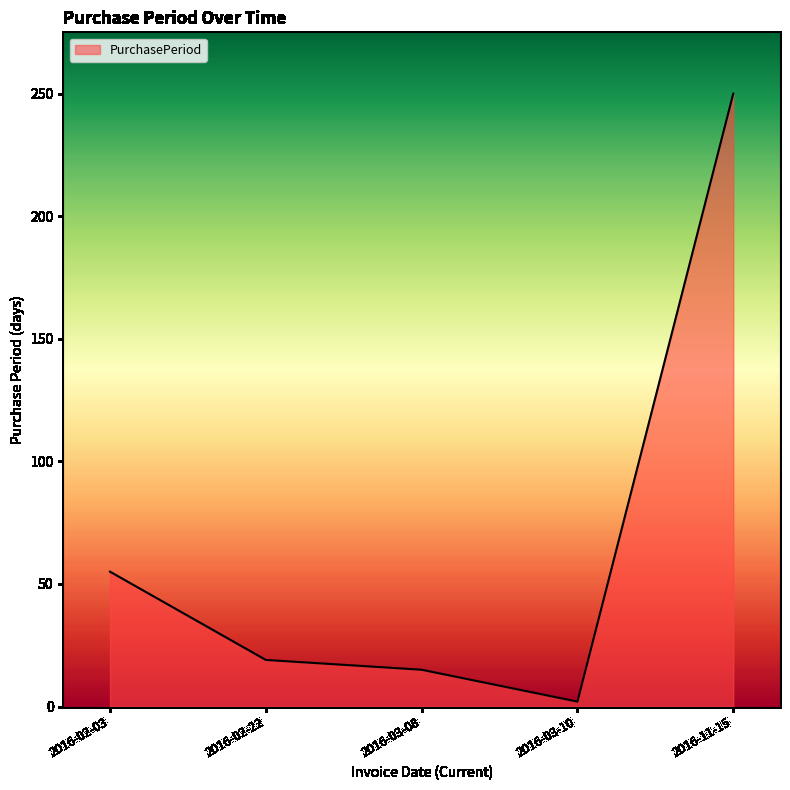

Reading left to right, transcribe all the data shown in this chart.

55	19	15	2	250